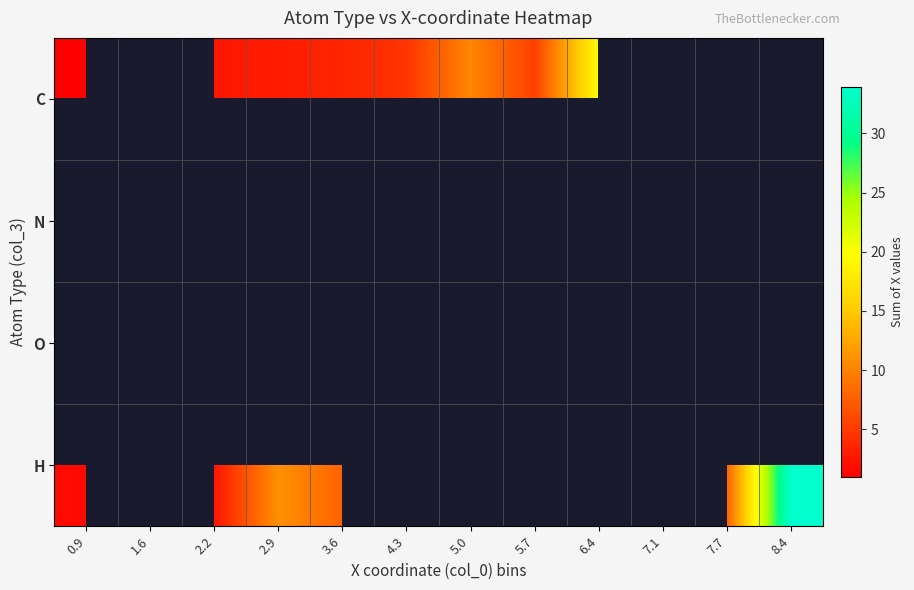

Which label corresponds to the largest value in the chart?

8.4